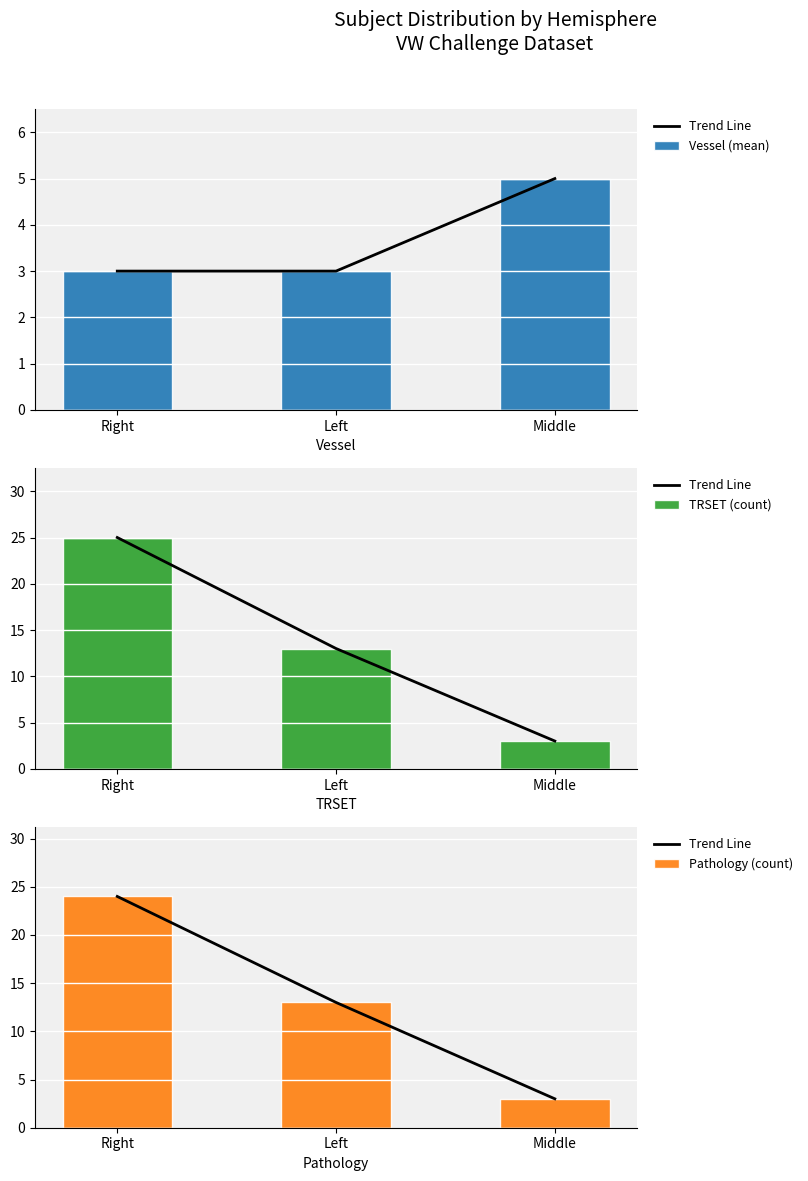

At which category does the chart reach its minimum across all series?

Middle